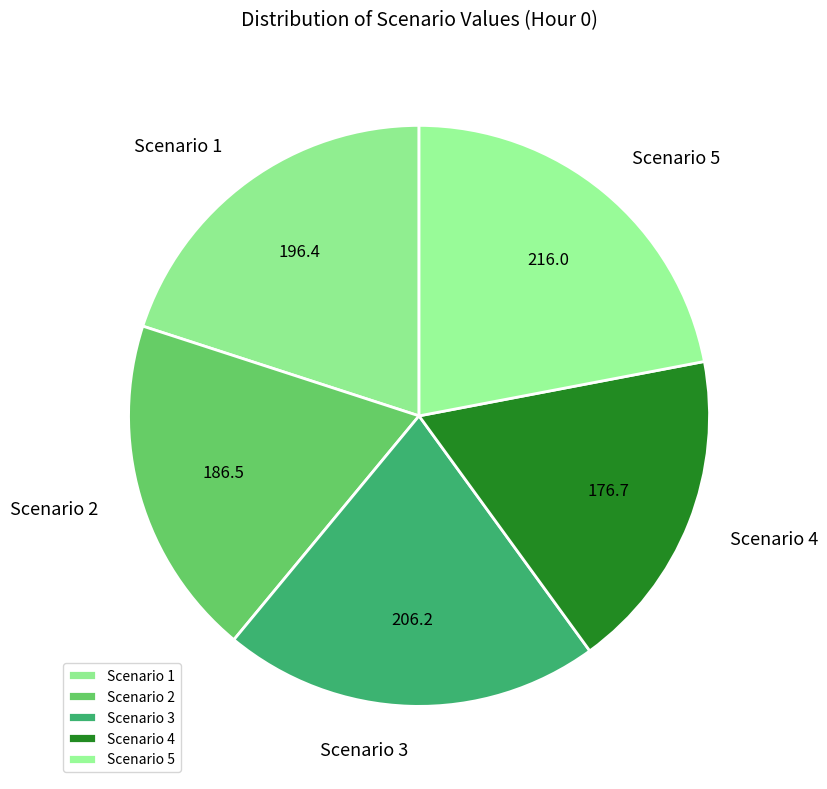

Which category has the smallest portion of the pie?

Scenario 4